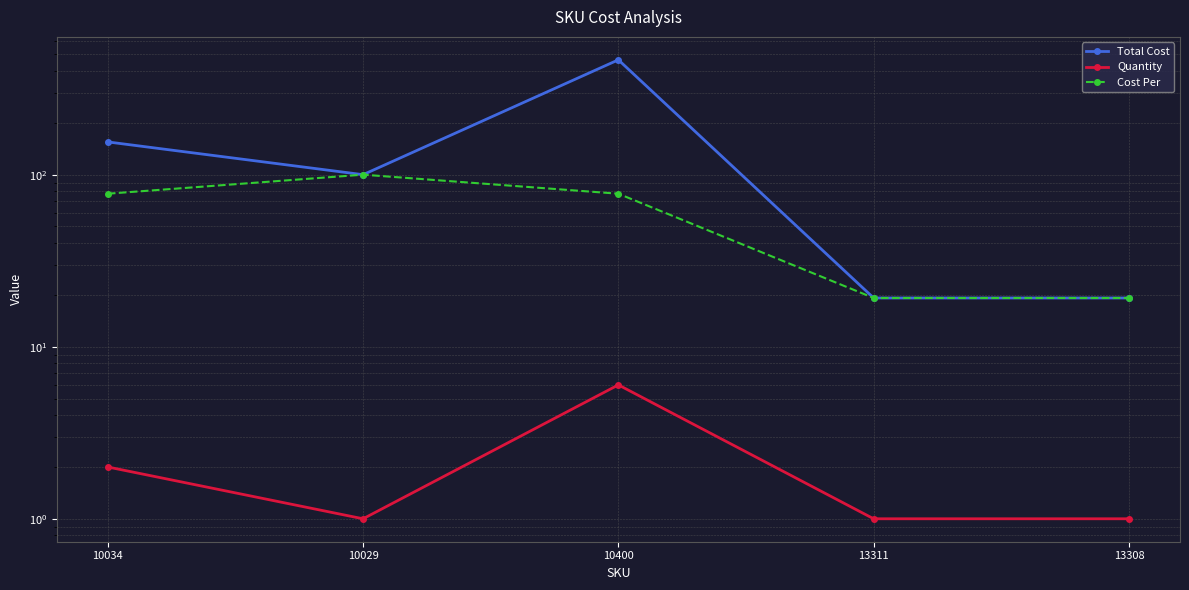

Reading left to right, list all the values displayed in this chart.

Total Cost: 10034=155.0	10029=100.0	10400=465.0	13311=19.2	13308=19.2
Quantity: 10034=2.0	10029=1.0	10400=6.0	13311=1.0	13308=1.0
Cost Per: 10034=77.5	10029=100.0	10400=77.5	13311=19.2	13308=19.2